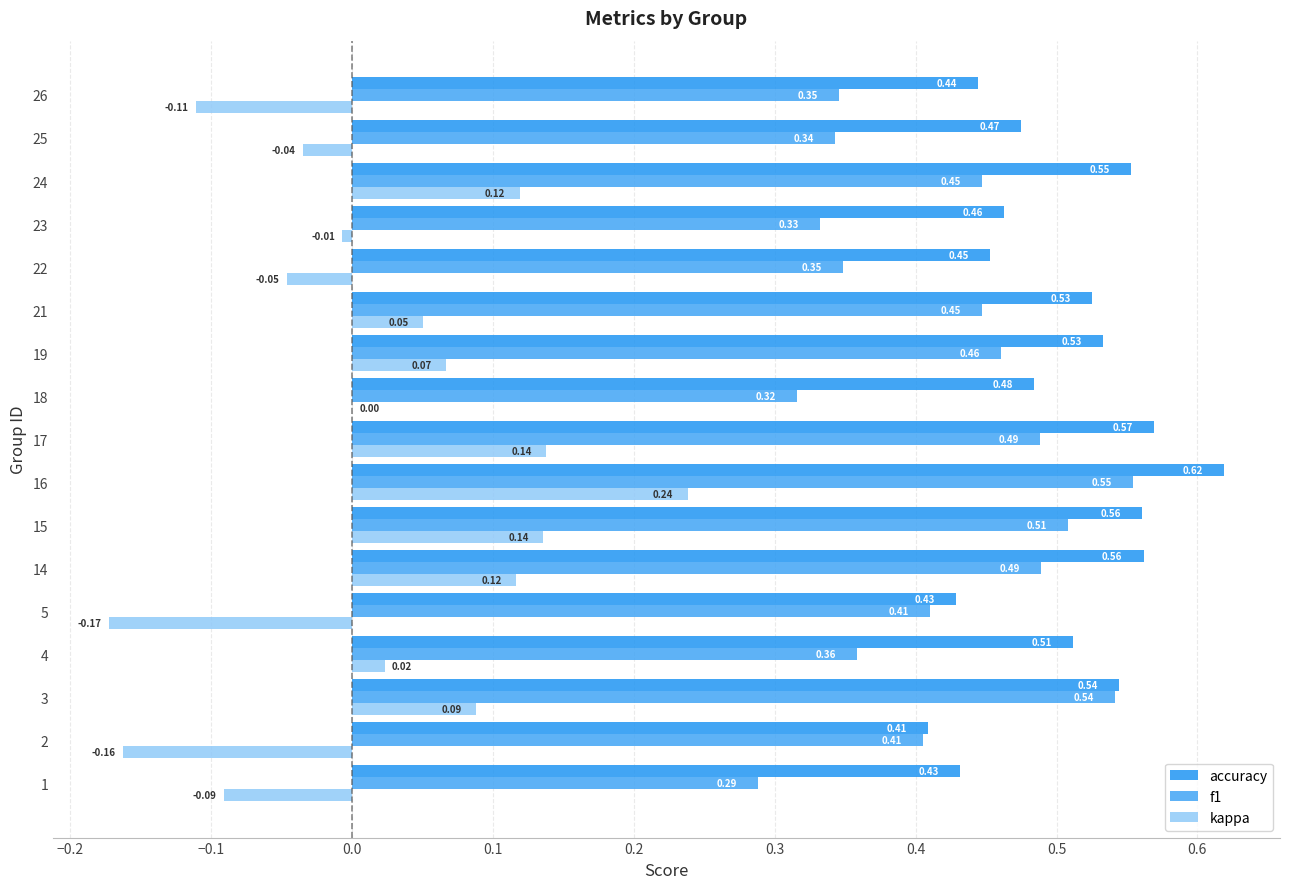

How many categories are shown in the chart?

17